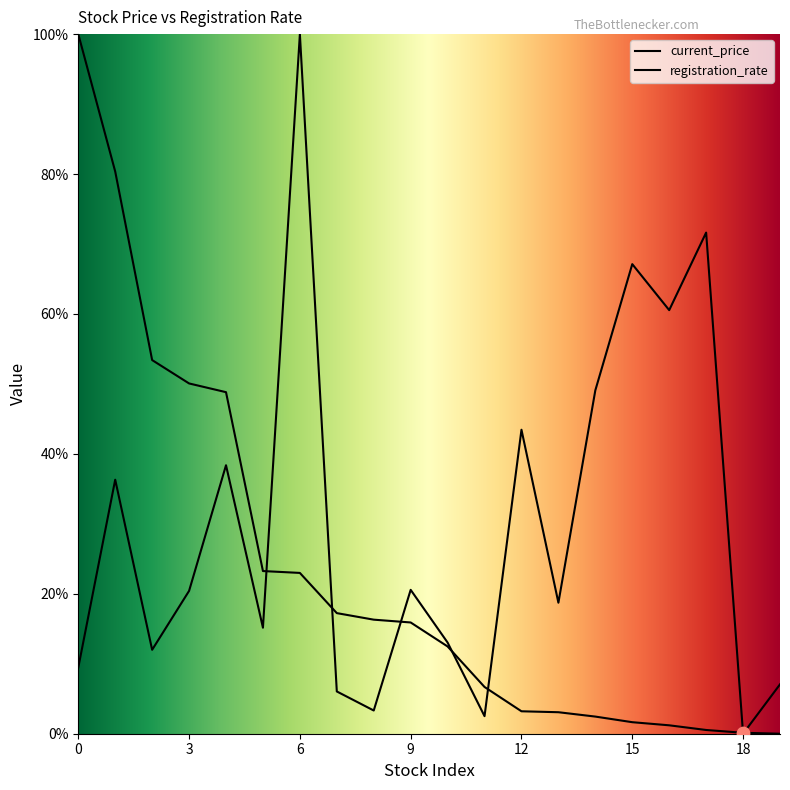

Is the value of current_price at 0 greater than the value of registration_rate at 18?

Yes